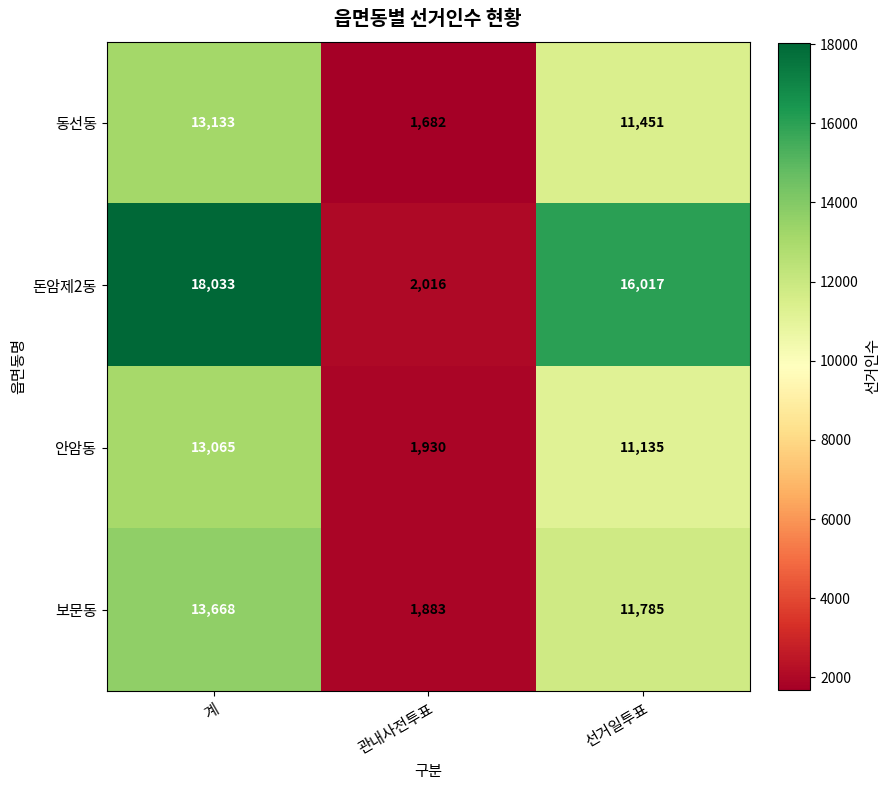

Reading right to left, transcribe all the data shown in this chart.

동선동: 11451	1682	13133
돈암제2동: 16017	2016	18033
안암동: 11135	1930	13065
보문동: 11785	1883	13668